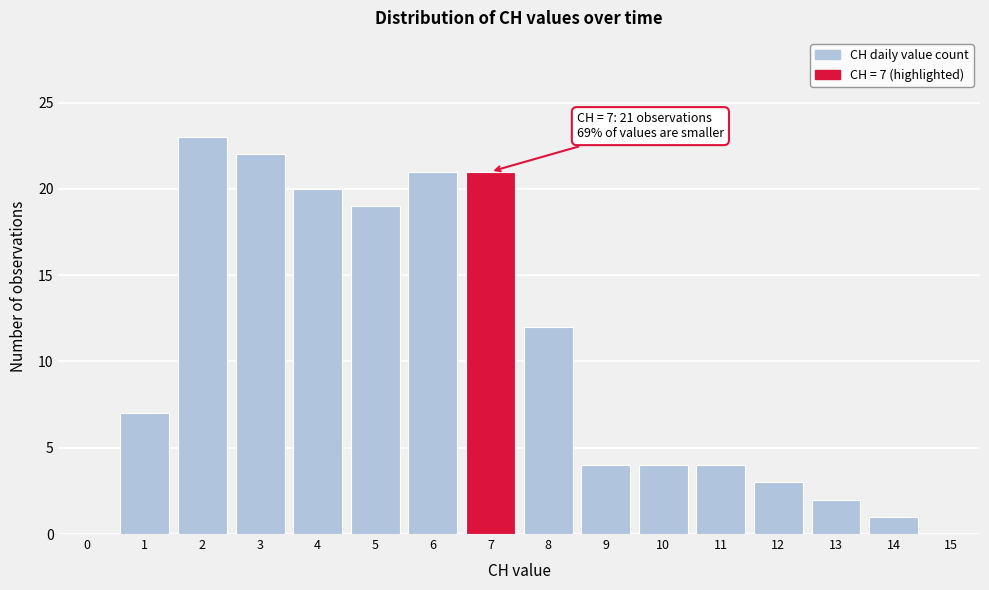

Which range on the x-axis has the tallest bar?

1.5 to 2.5